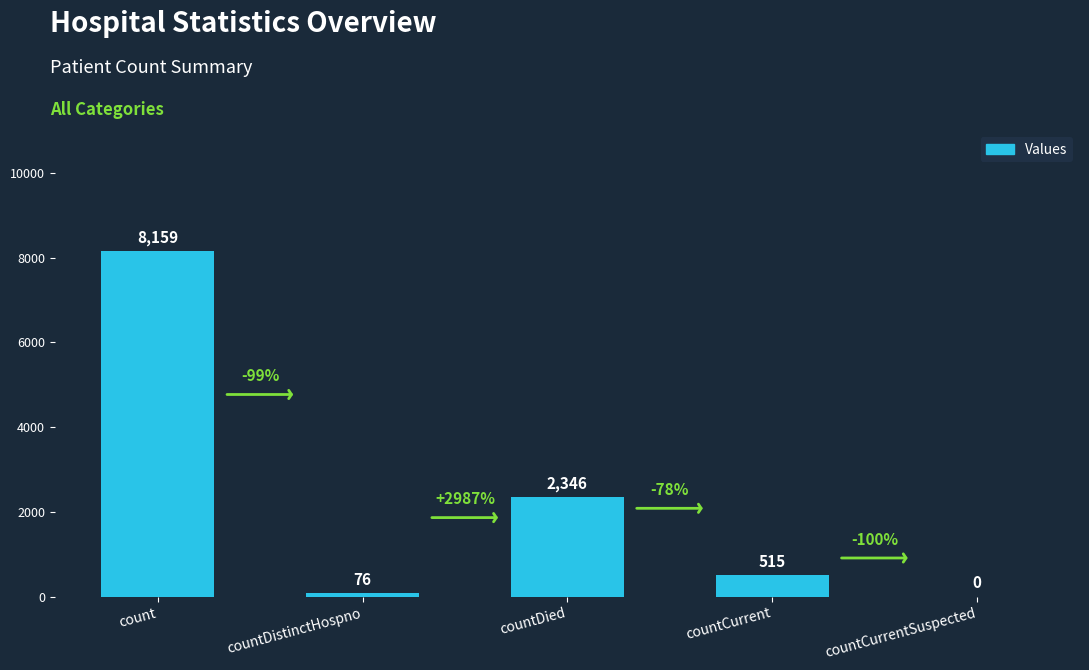

Count the number of categories in the chart.

5